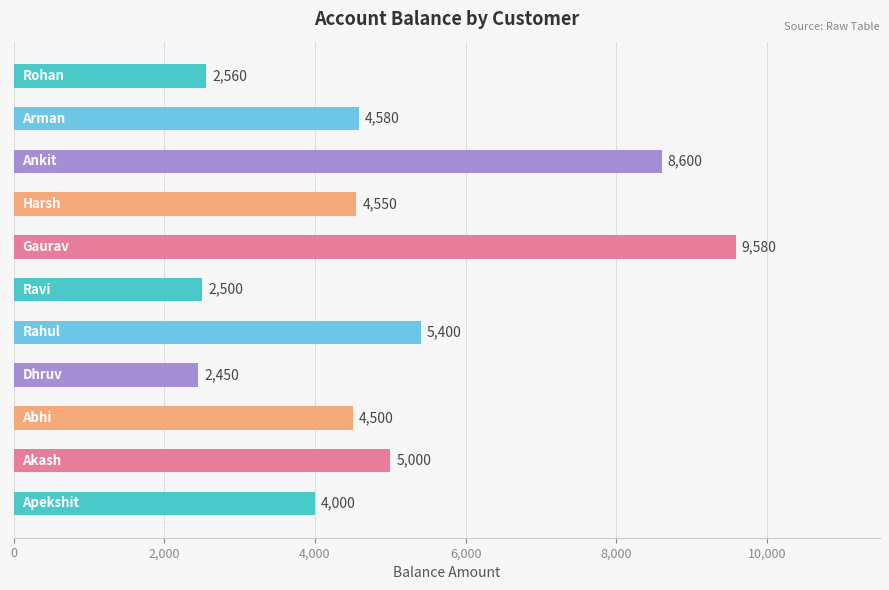

What is the difference between the maximum and minimum values?

7130